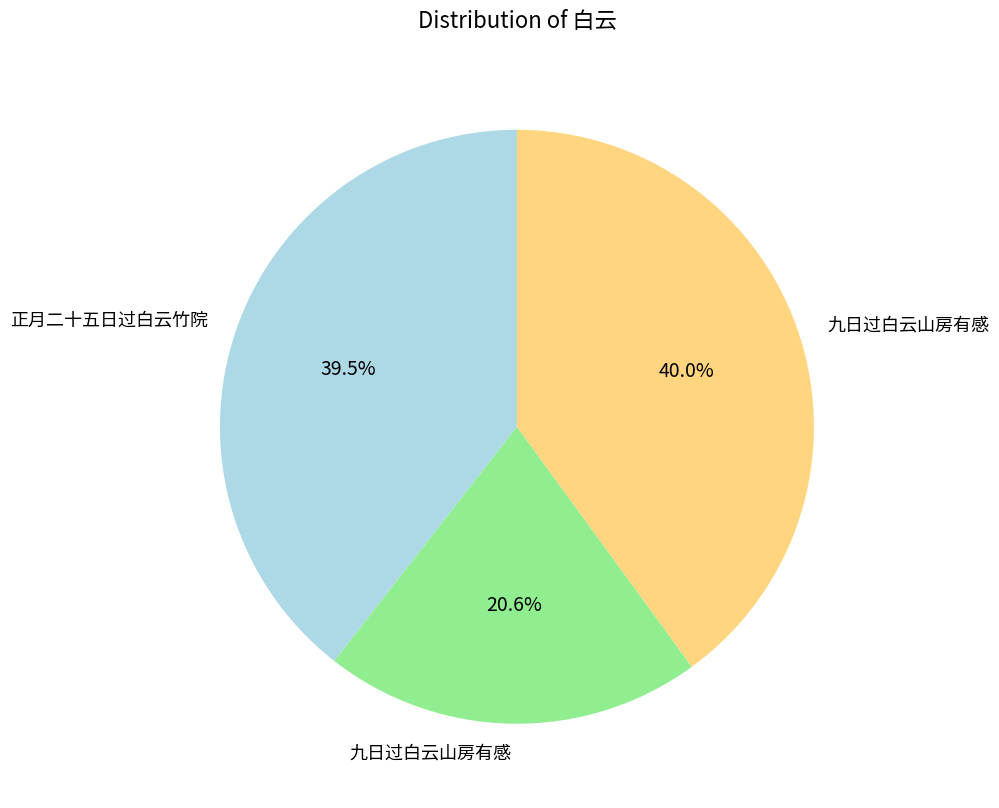

Is there any slice that represents more than half of the pie?

No